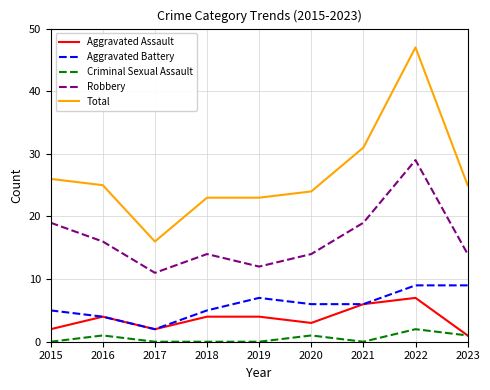

True or false: Criminal Sexual Assault and Robbery intersect in this chart.

False